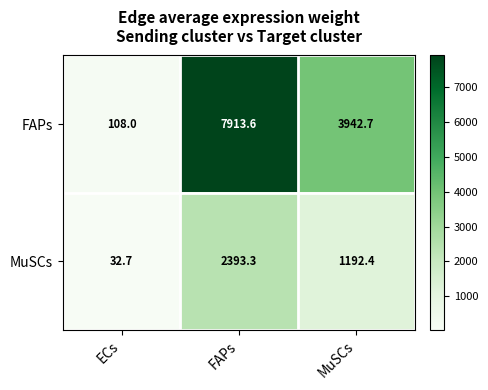

What is the total value across all series at FAPs?

10306.9